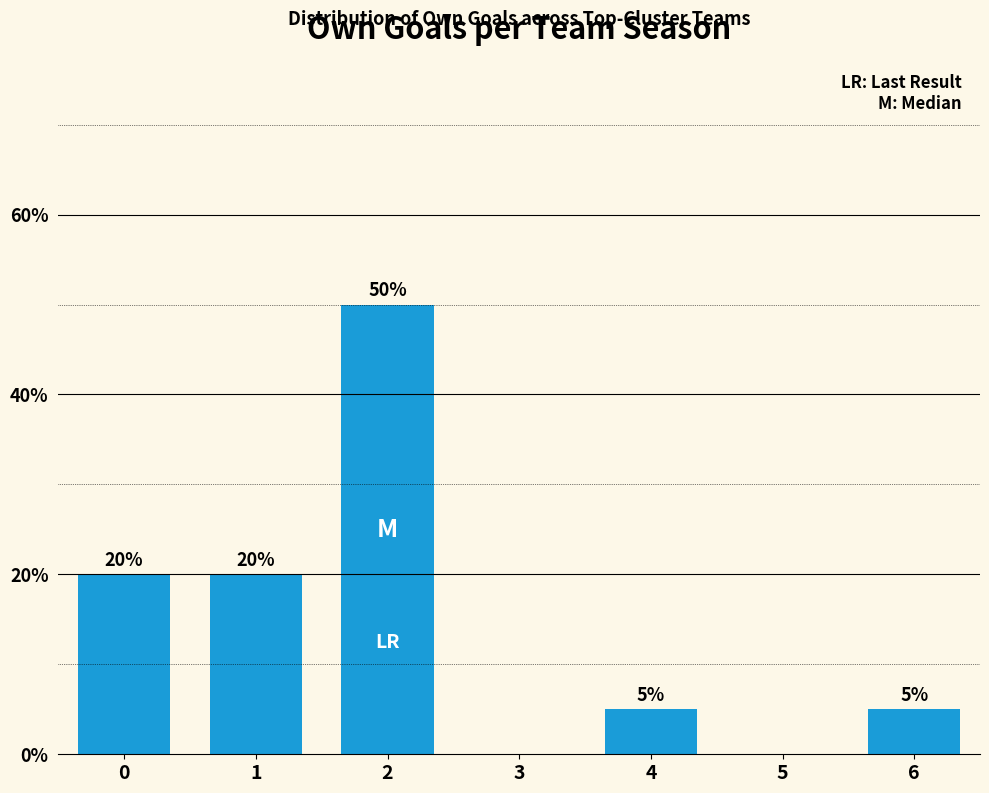

True or false: the data shows 5 at 4.

True